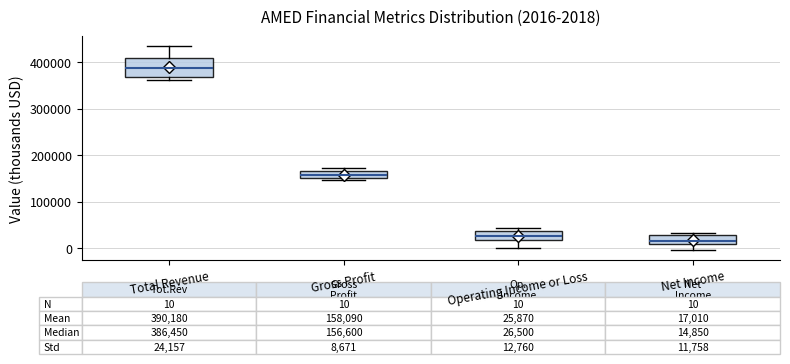

Comparing the boxes themselves (not the whiskers), which one is the tallest?

Total Revenue